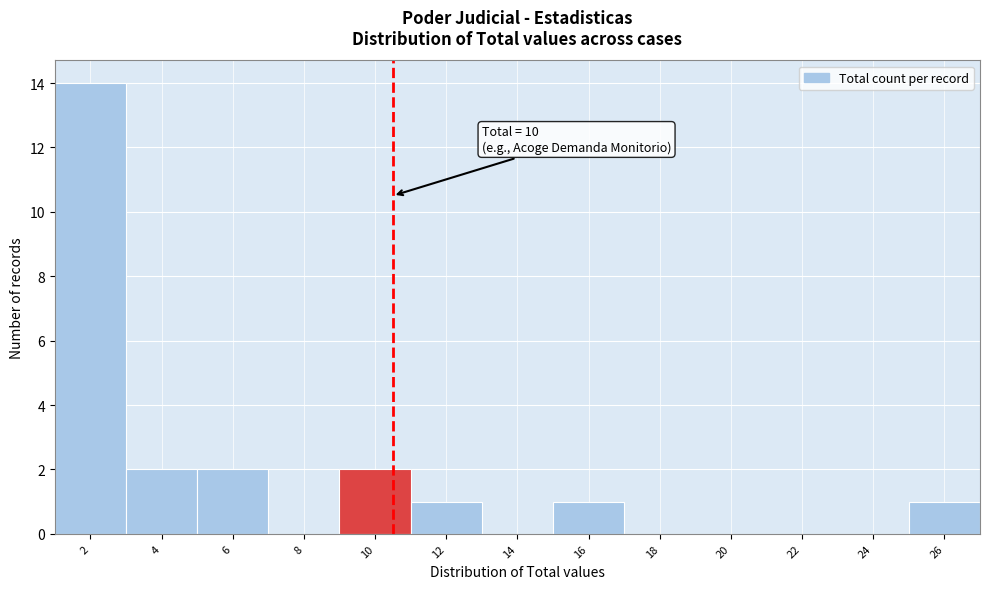

Reading left to right, what are all the values shown in this chart?

2=14	4=2	6=2	8=0	10=2	12=1	14=0	16=1	18=0	20=0	22=0	24=0	26=1